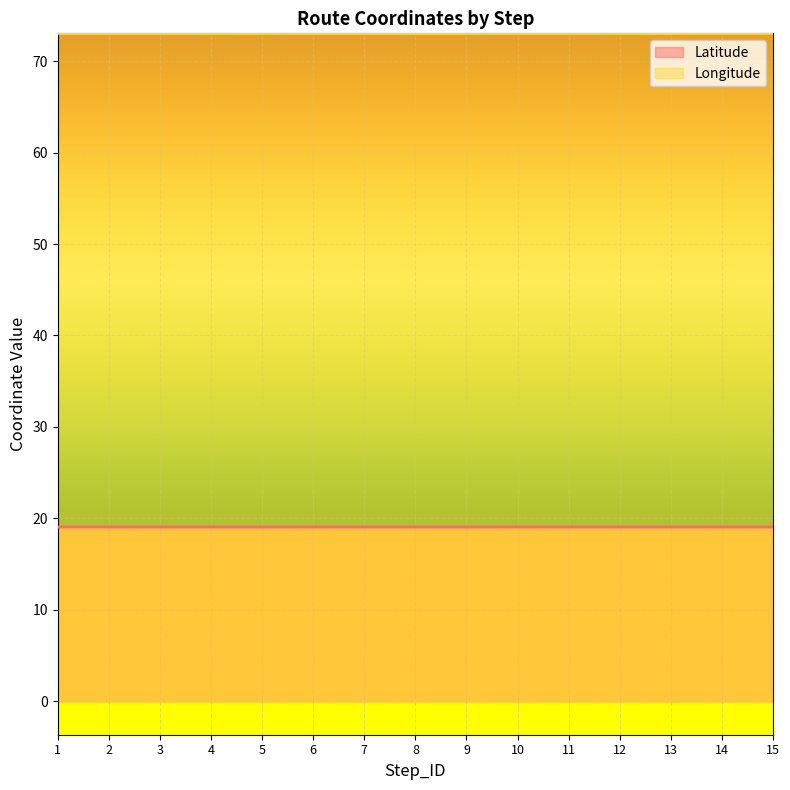

At which category does Longitude reach its first local valley?

4